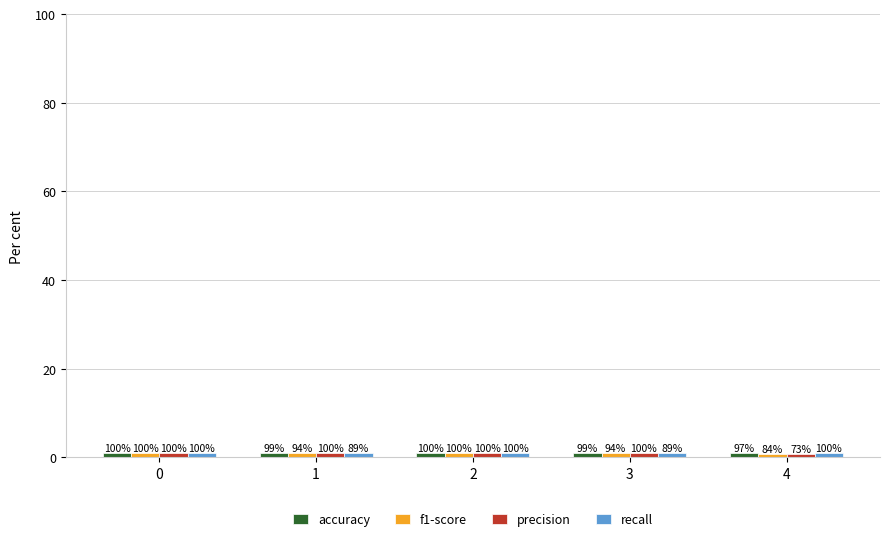

Between 0 and 2, which series saw the biggest shift?

accuracy